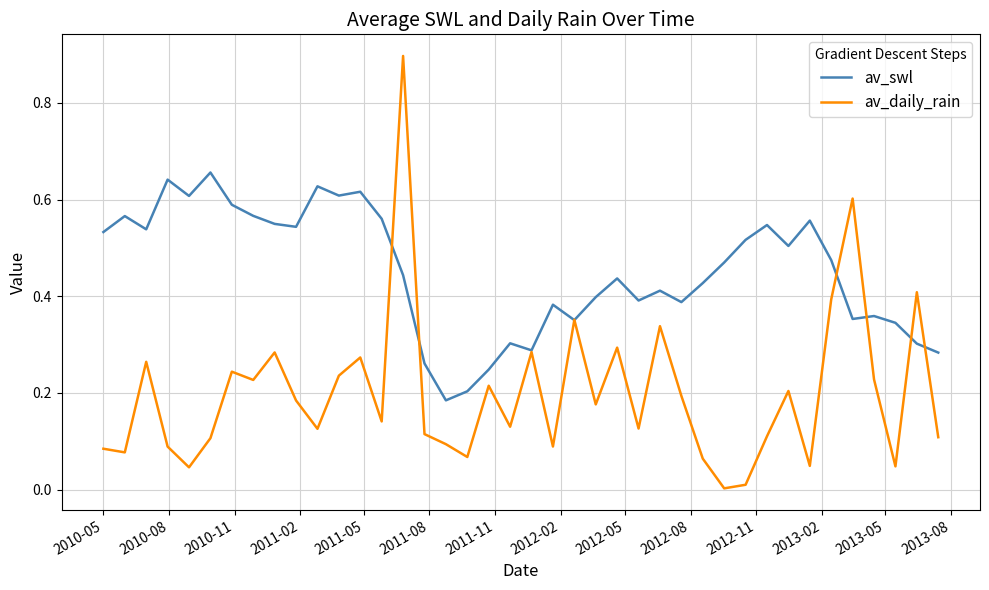

What are all the series names shown in the legend?

av_swl, av_daily_rain